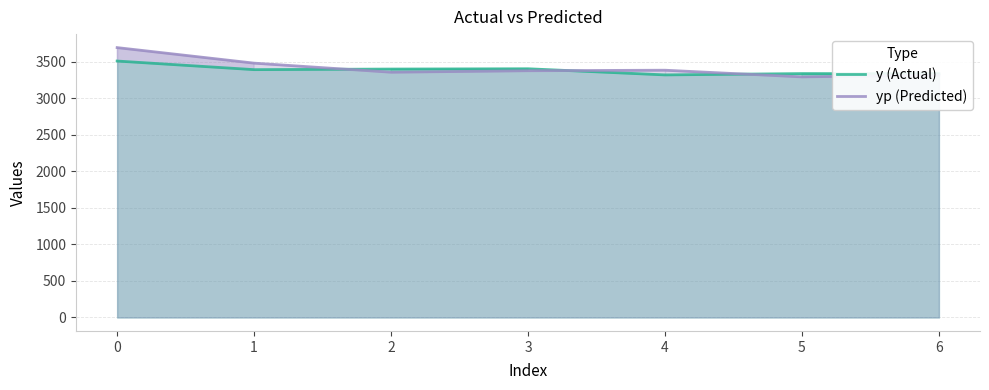

Count the number of data series in this chart.

2